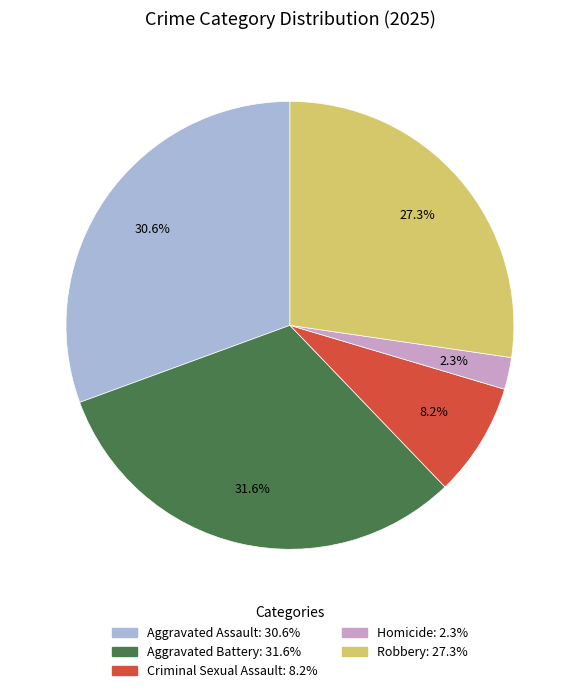

What is the smallest slice in the pie chart?

Homicide